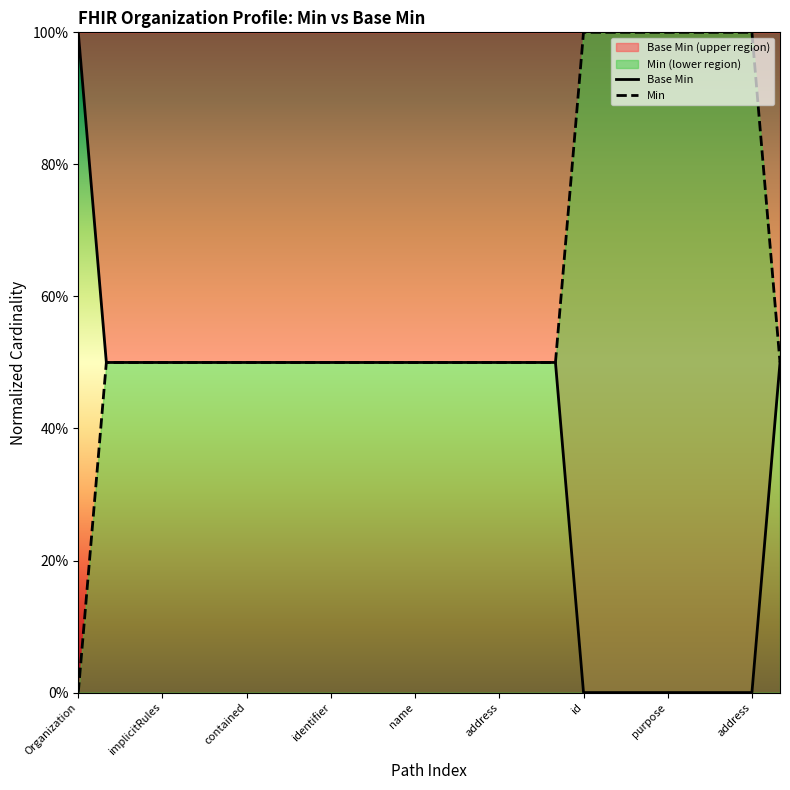

List the labels in order of Base Min value, largest first.

Organization, implicitRules, contained, identifier, name, address, id, purpose, address, 9, 10, 11, 12, 13, 14, 15, 16, 17, 25, 18, 19, 20, 21, 22, 23, 24